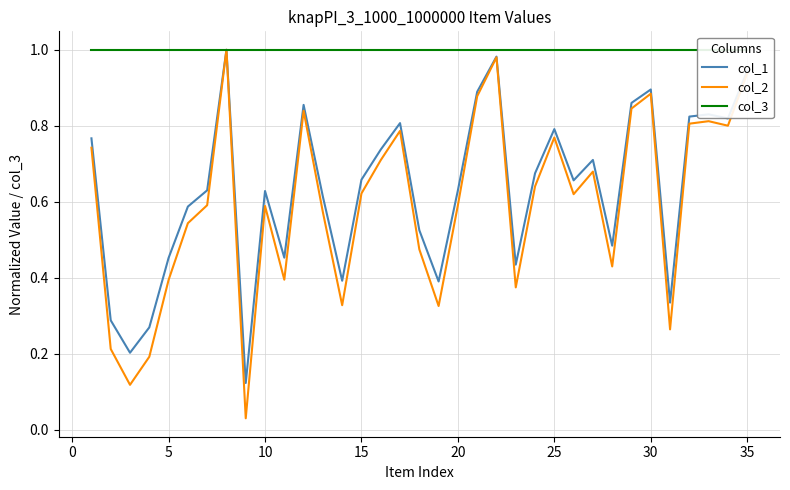

What is the difference between the maximum and minimum values in the col_1 series?

0.9